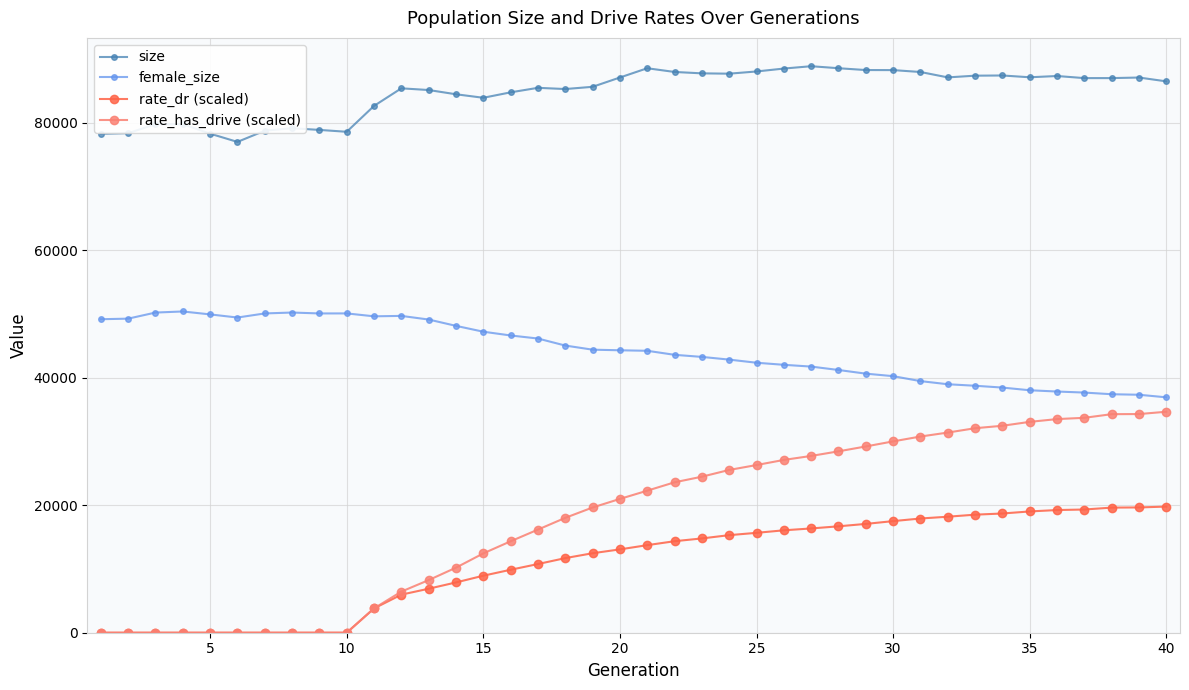

True or false: female_size and size cross at least once.

False